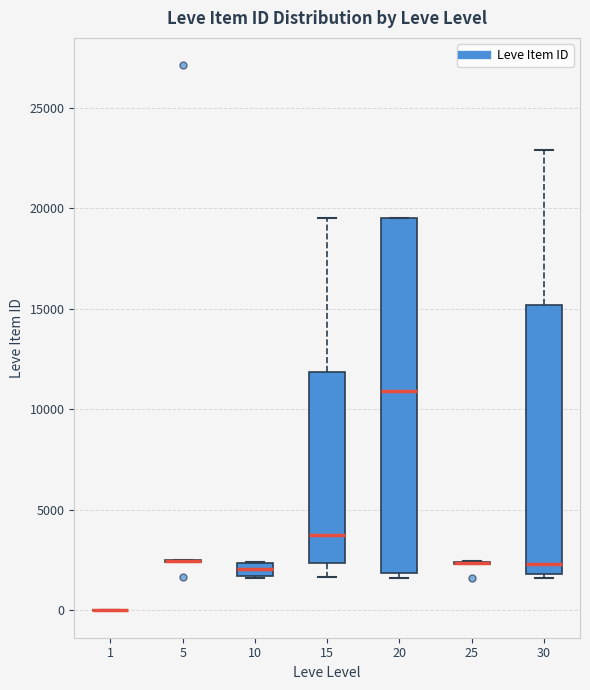

Which box is the tallest, from its lower edge to its upper edge?

20